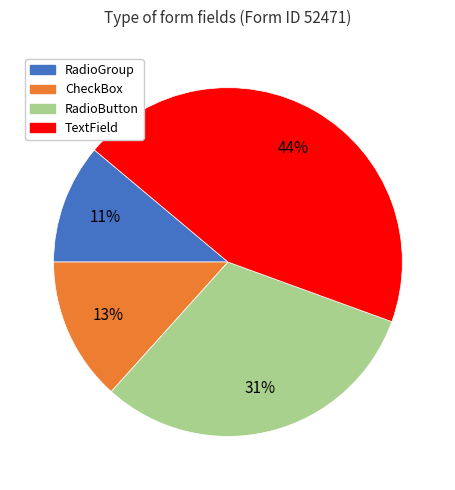

Count the number of slices in the pie.

4